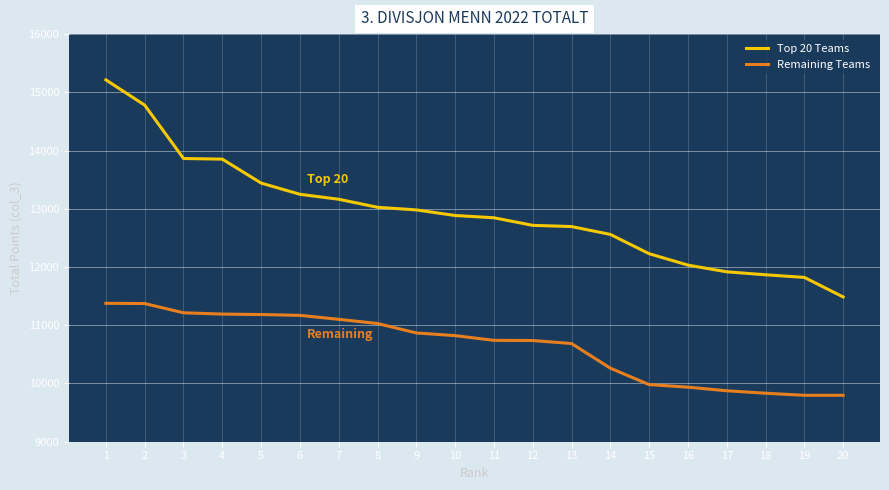

What is the average value of the Top 20 Teams series?

12932